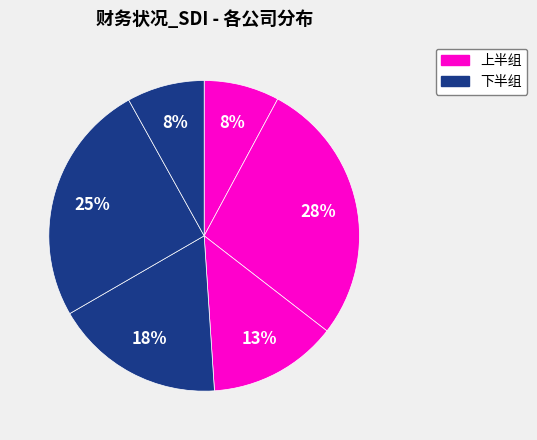

How many segments does this pie chart have?

6